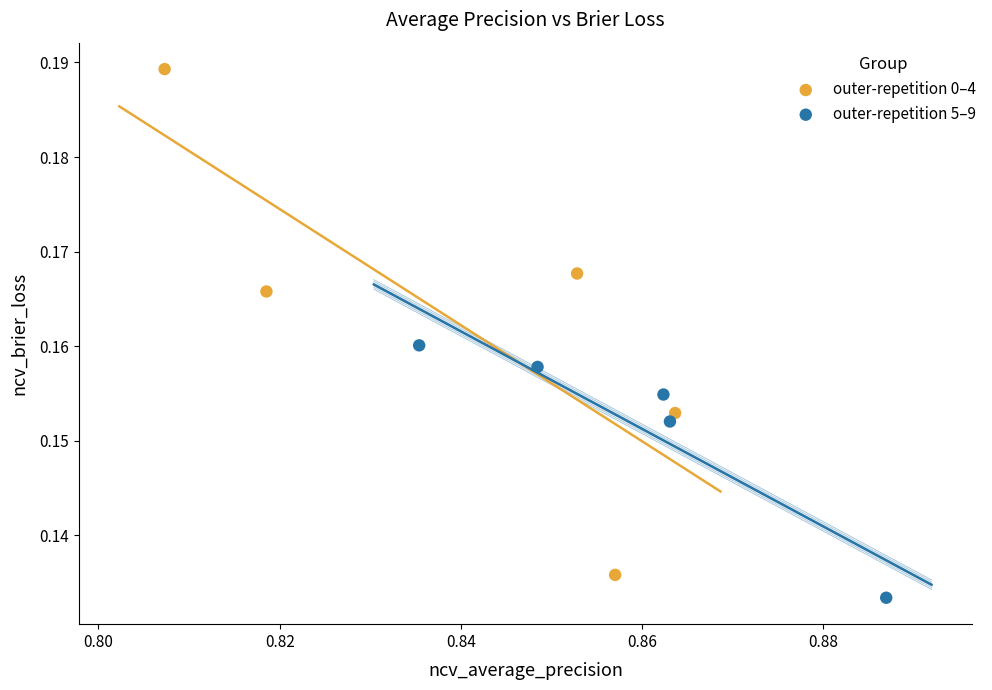

Which series has the largest Y range (max minus min)?

outer-repetition 0–4